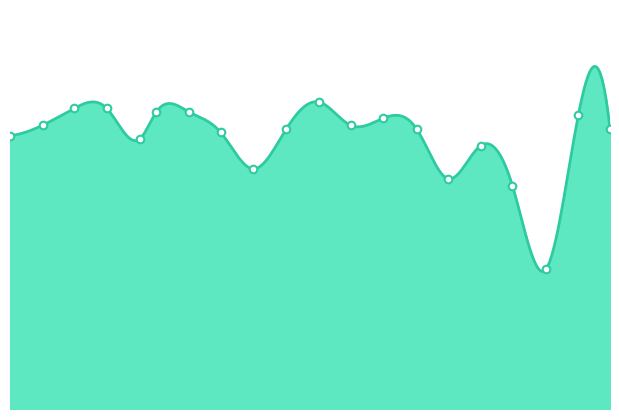

Approximately how many times larger is the value at 0.022 compared to 0.561?

1.1